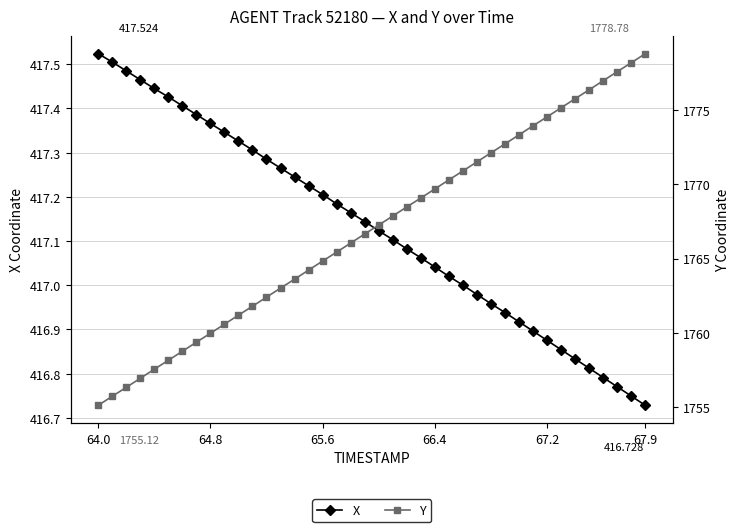

What are all the series names shown in the legend?

X, Y